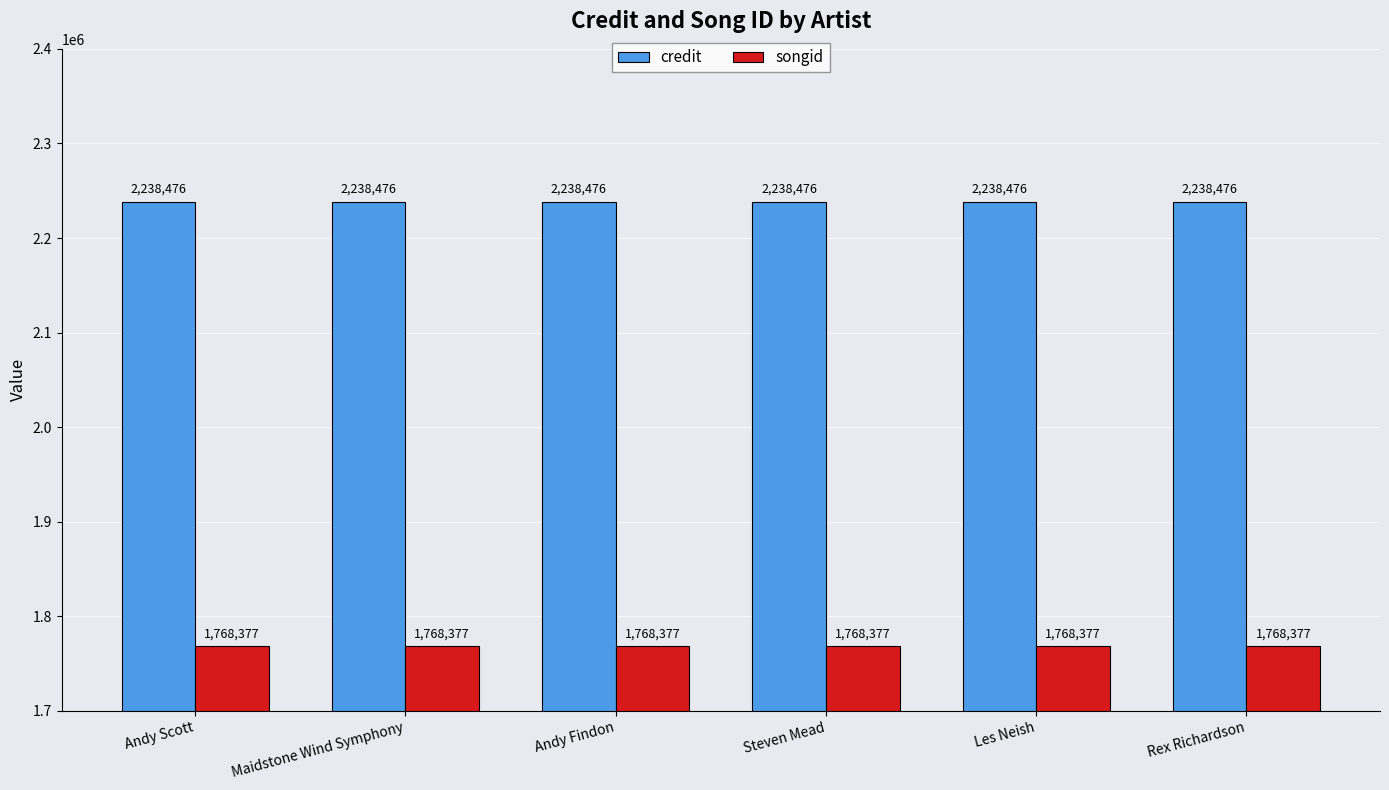

How many bars are there in total?

12